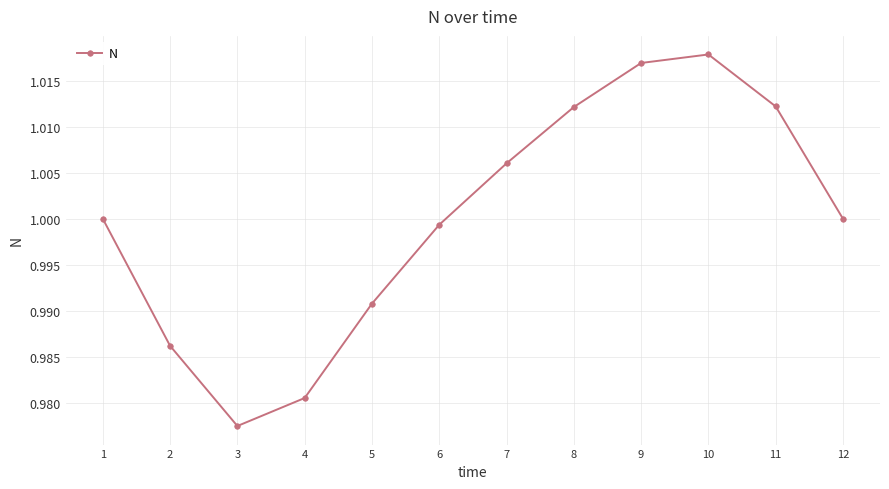

True or false: the data shows 0.6 at 7.

False